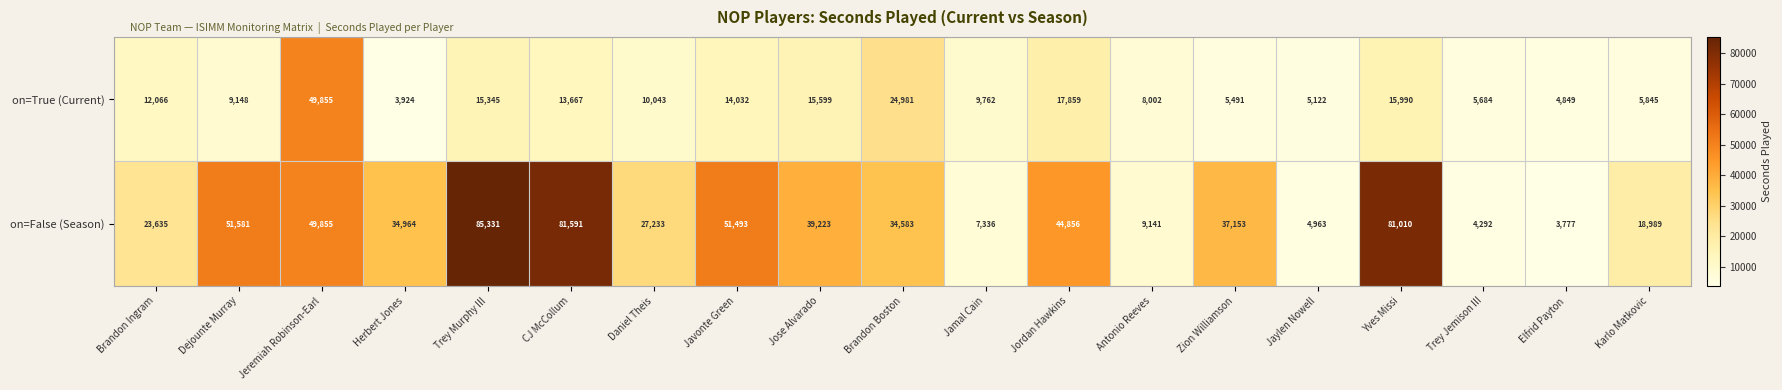

What is the maximum value for on=True (Current)?

49855